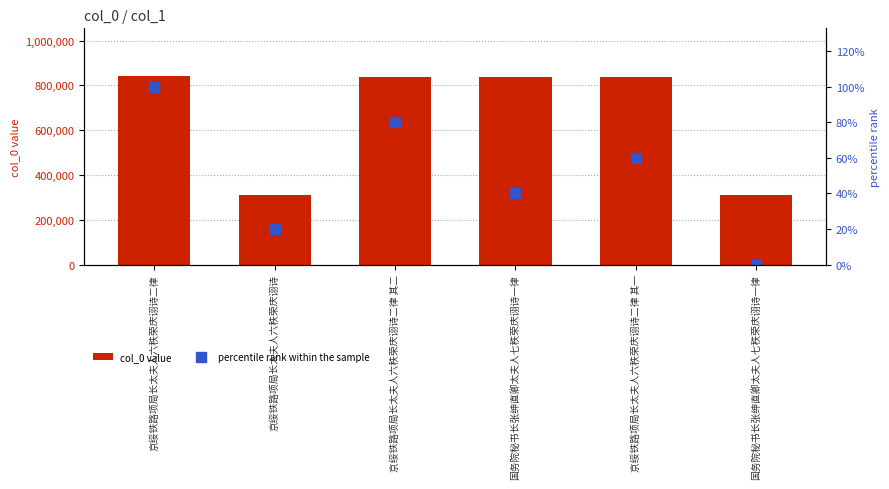

The value of percentile rank within the sample at 京绥铁路项局长太夫人六秩荣庆诩诗二律 is 168. True or false?

False